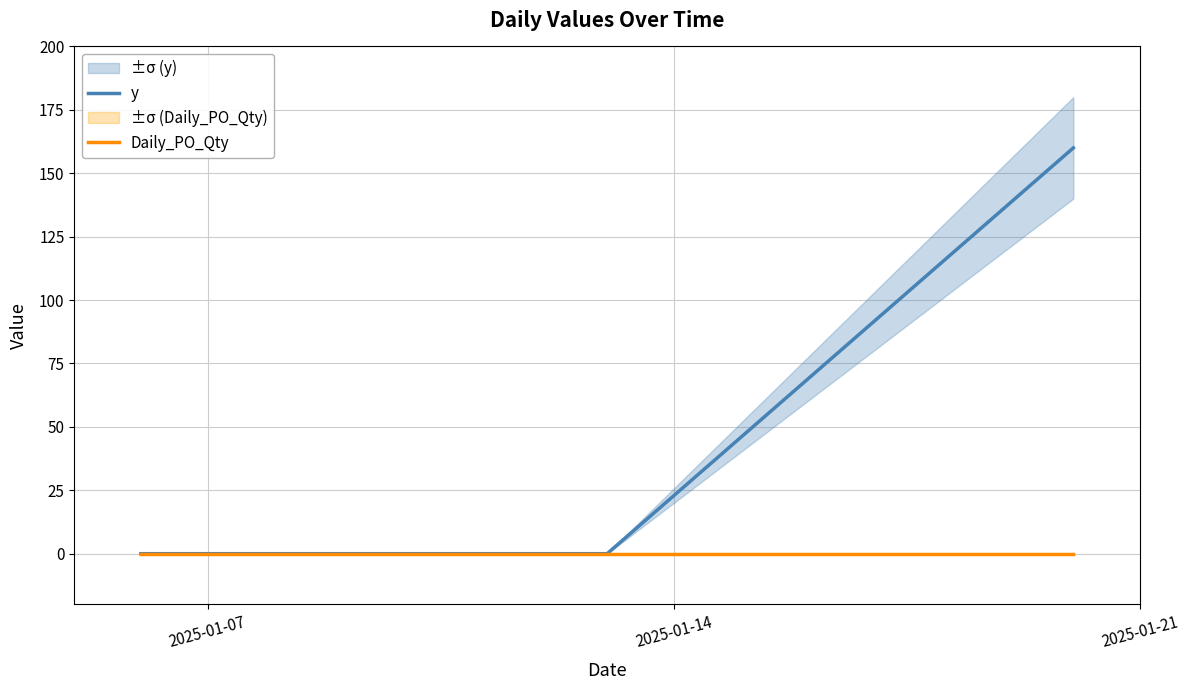

List the labels in order of Daily_PO_Qty value, smallest first.

2025-01-07, 2025-01-14, 2025-01-21